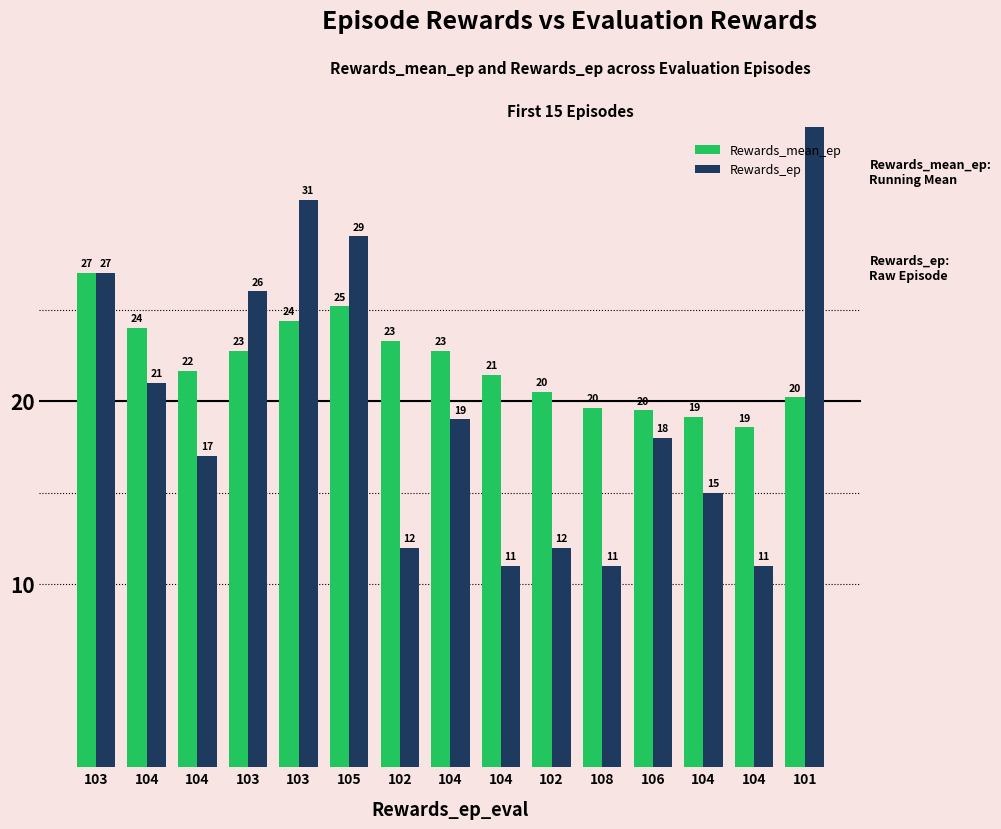

Rank the series by their maximum value, from lowest to highest.

Rewards_mean_ep, Rewards_ep